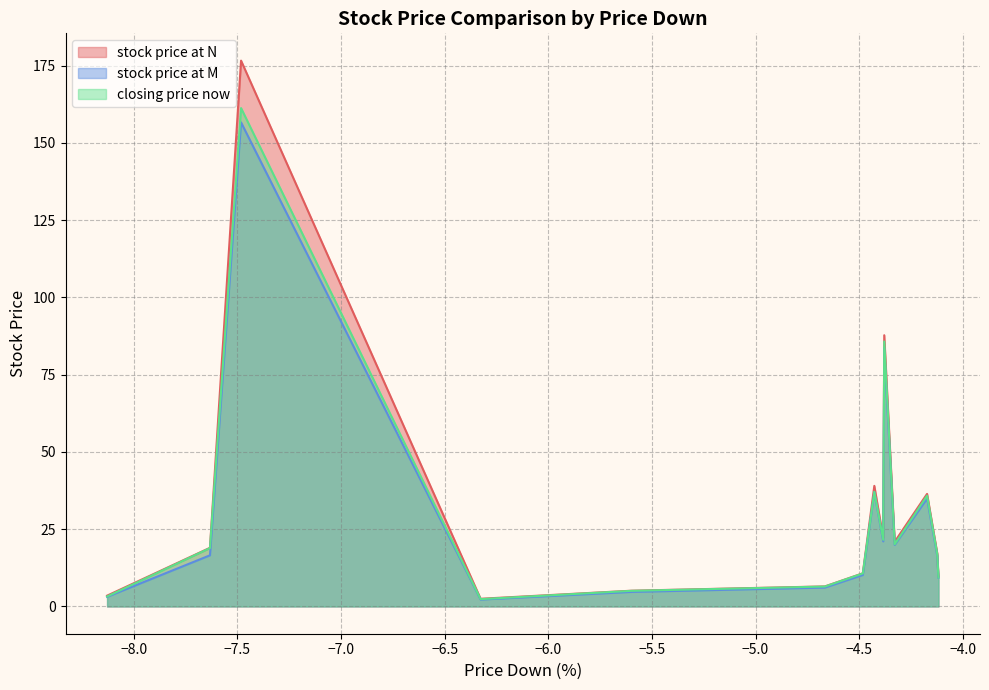

How many data points in stock price at M are less than 16?

6